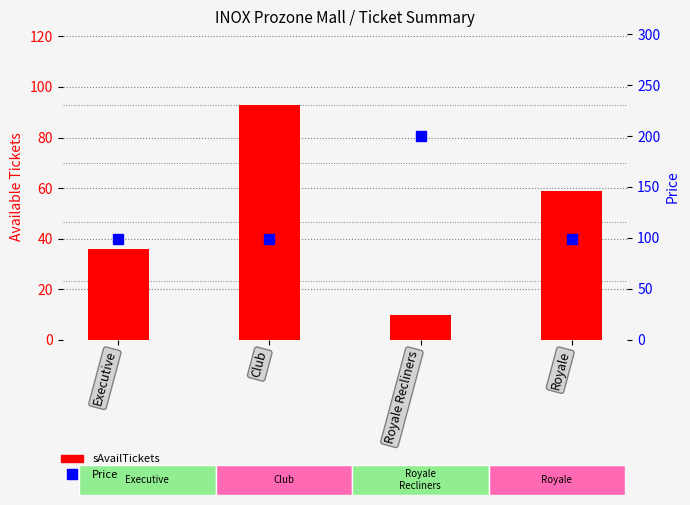

Rank the categories by Price value from highest to lowest.

Royale Recliners, Executive, Club, Royale